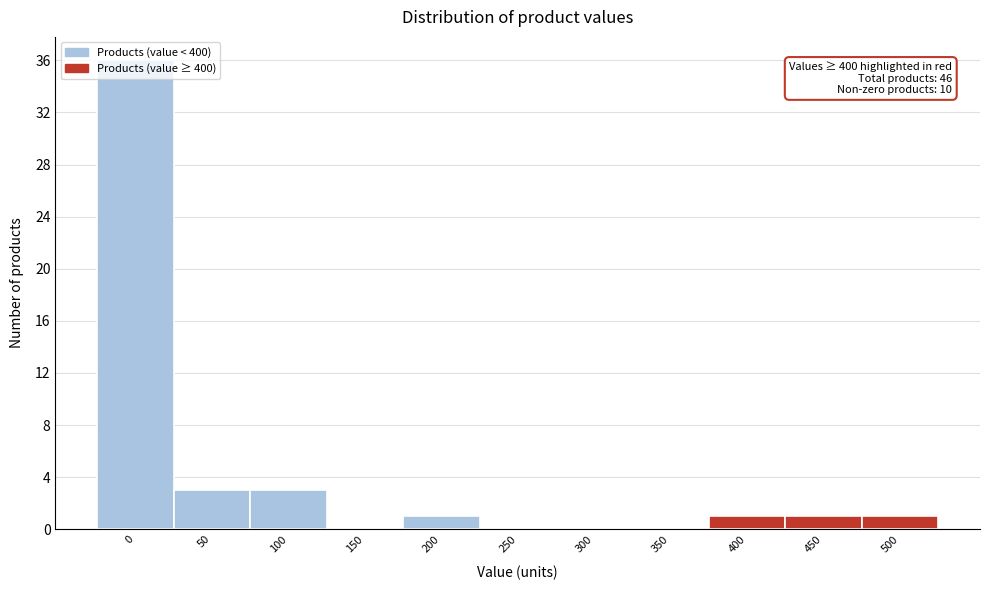

What is the ratio of the value at 500 to the value at 450?

1.0